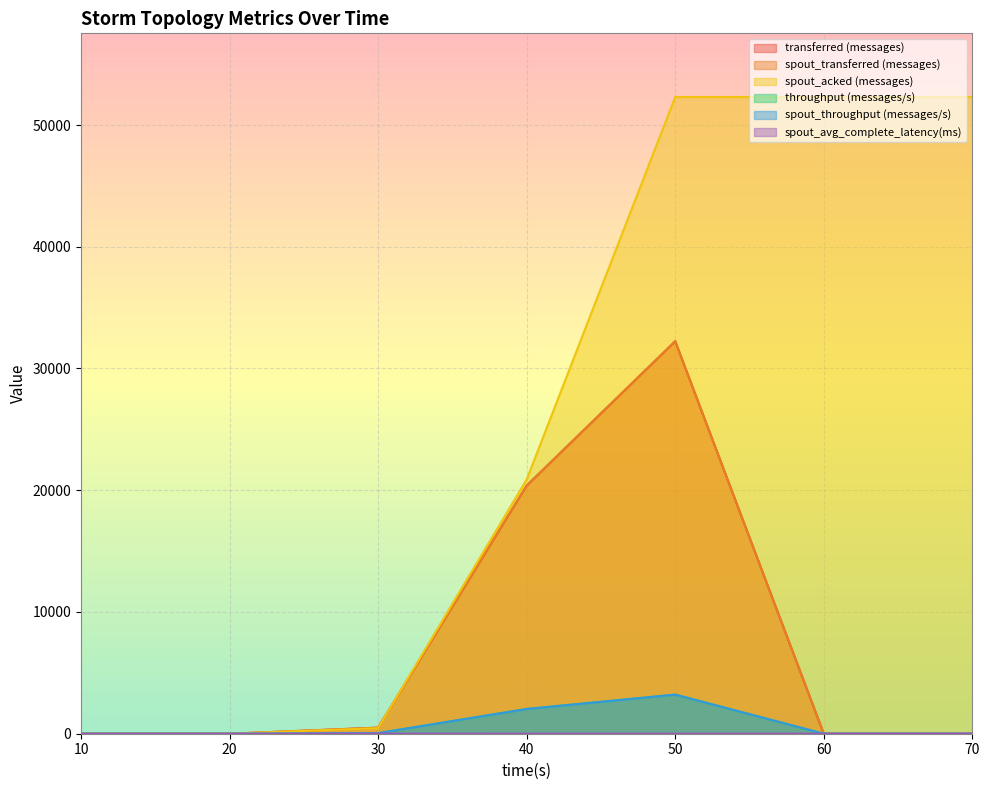

What is the maximum value for spout_avg_complete_latency(ms)?

6.5